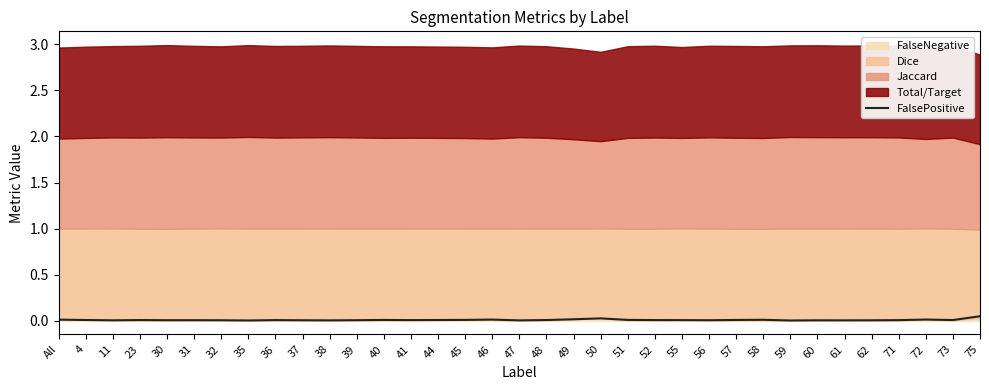

At which category does the chart reach its minimum across all series?

59